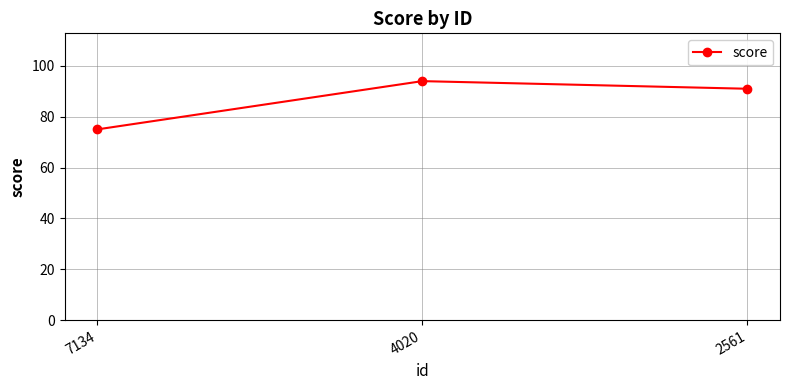

At which label does the data first exceed 91?

4020